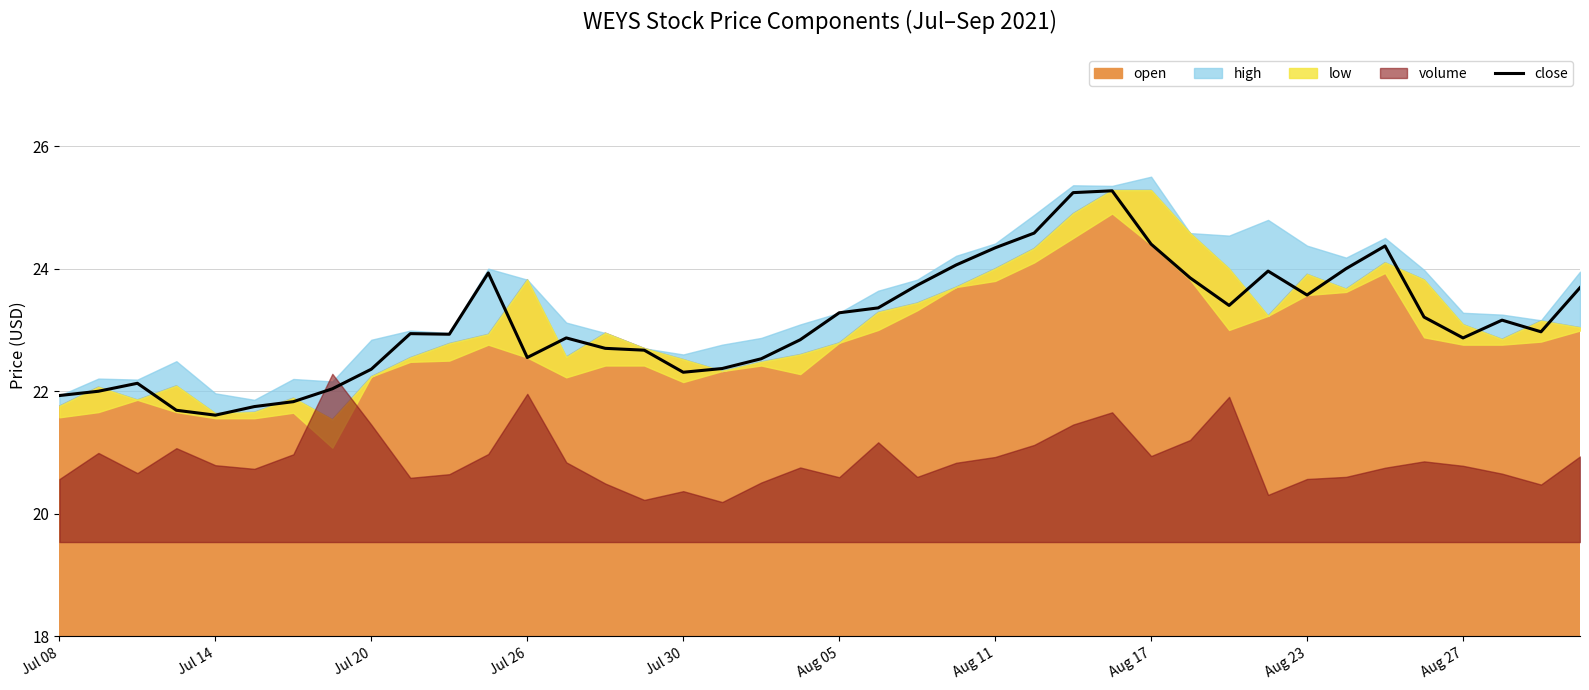

How many points are higher than both their immediate neighbors (excluding endpoints)?

8